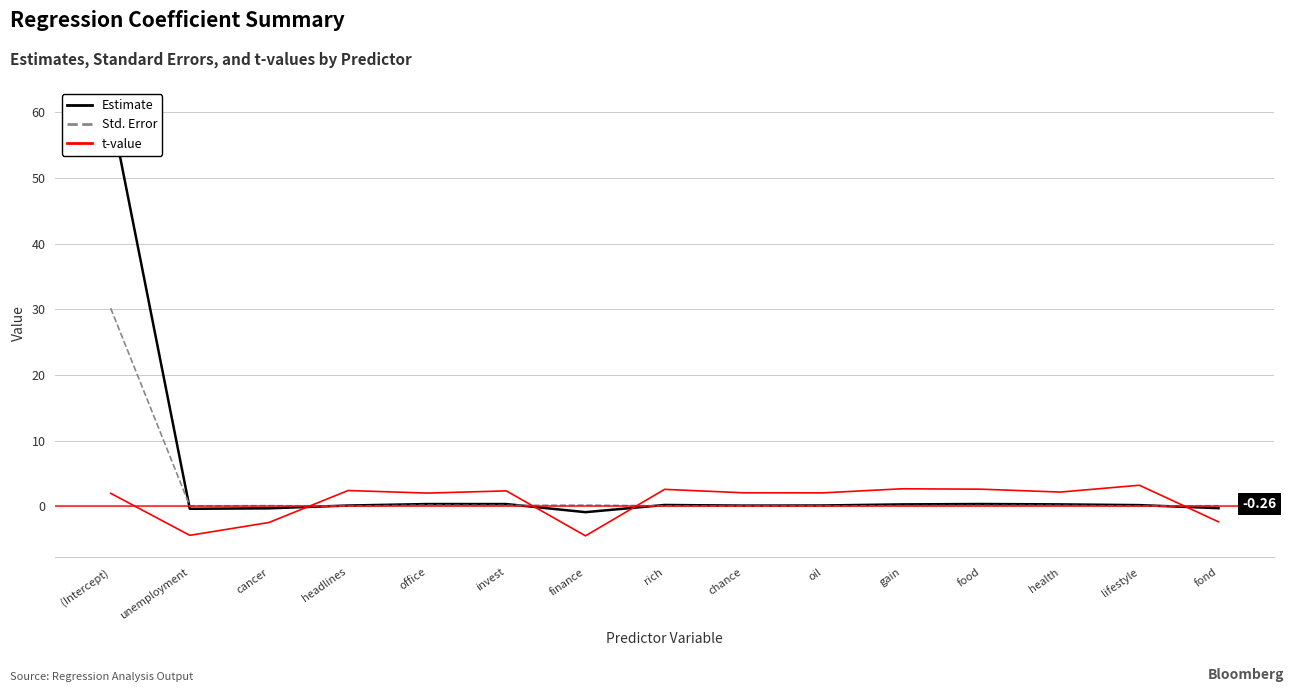

What is the label of the 7th point from the right?

chance